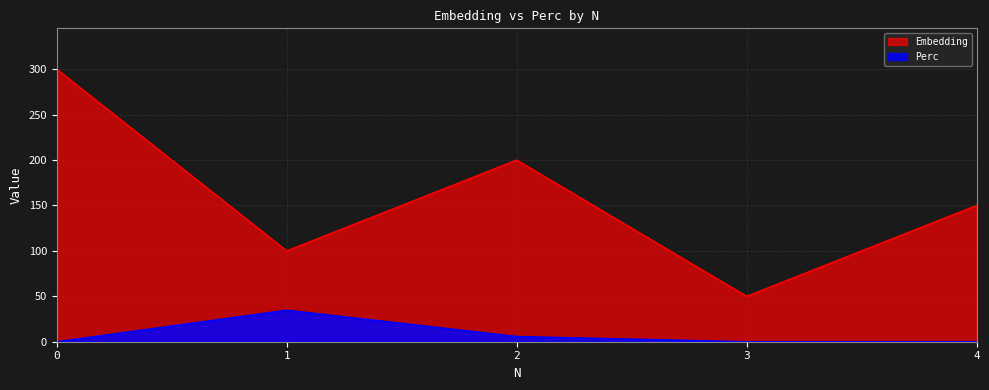

What value does the Embedding series have at 4?

150.0